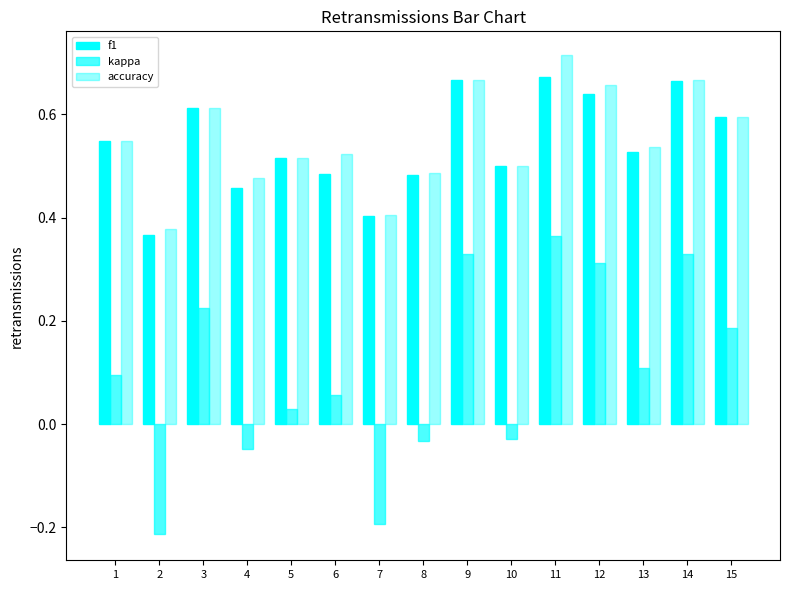

Reading left to right, what are all the values shown in this chart?

f1: 1=0.5	2=0.4	3=0.6	4=0.5	5=0.5	6=0.5	7=0.4	8=0.5	9=0.7	10=0.5	11=0.7	12=0.6	13=0.5	14=0.7	15=0.6
kappa: 1=0.1	2=-0.2	3=0.2	4=-0.0	5=0.0	6=0.1	7=-0.2	8=-0.0	9=0.3	10=-0.0	11=0.4	12=0.3	13=0.1	14=0.3	15=0.2
accuracy: 1=0.5	2=0.4	3=0.6	4=0.5	5=0.5	6=0.5	7=0.4	8=0.5	9=0.7	10=0.5	11=0.7	12=0.7	13=0.5	14=0.7	15=0.6